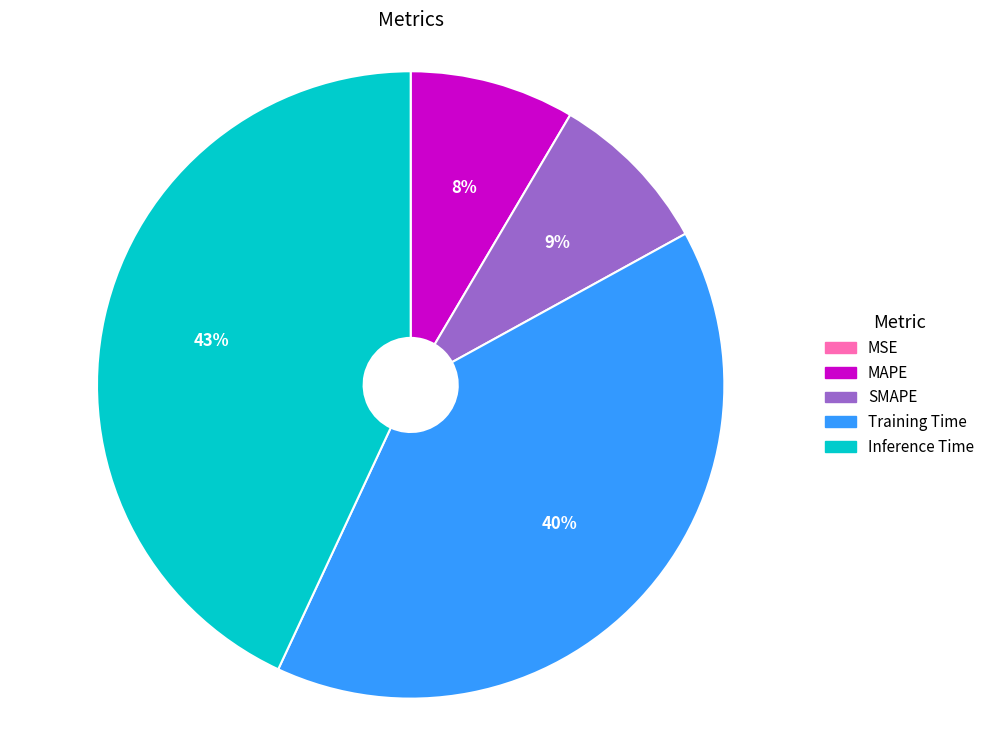

What percentage is the Training Time slice, to the nearest percent?

40%